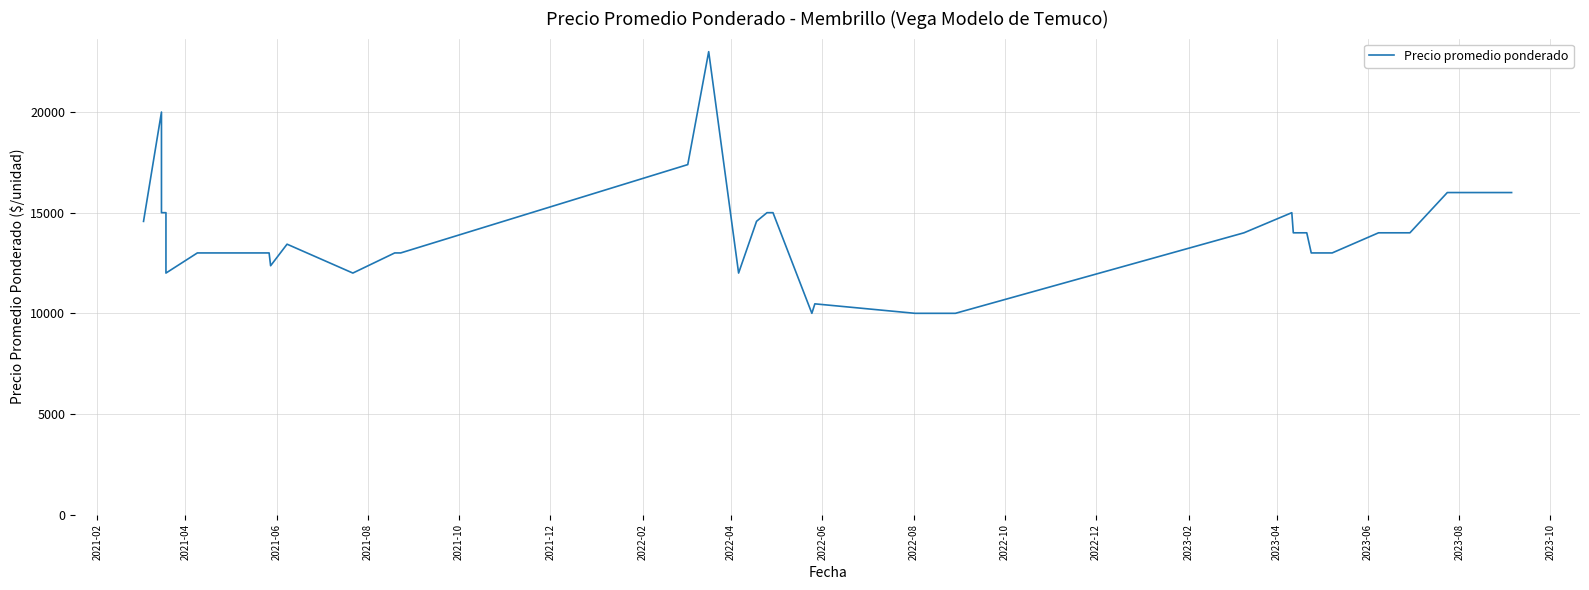

Does the chart display data point markers on the line(s)?

No